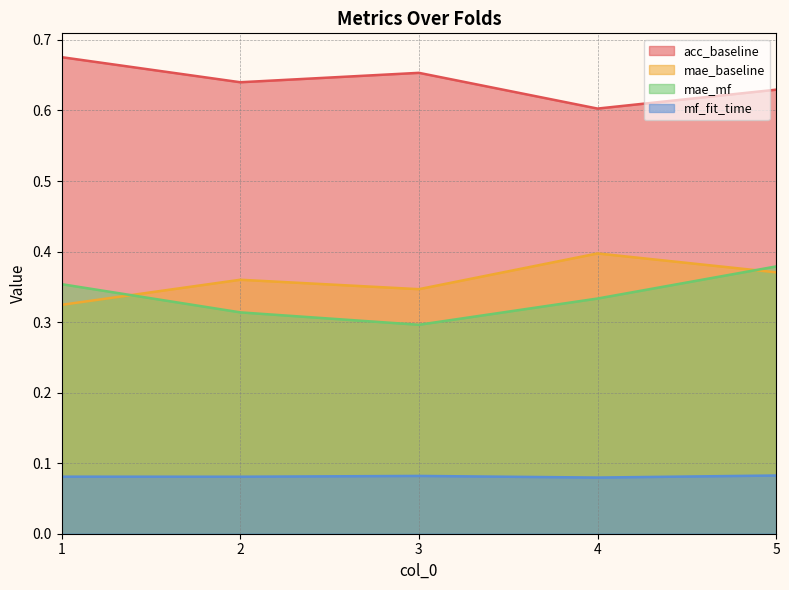

True or false: acc_baseline and mf_fit_time cross at least once.

False